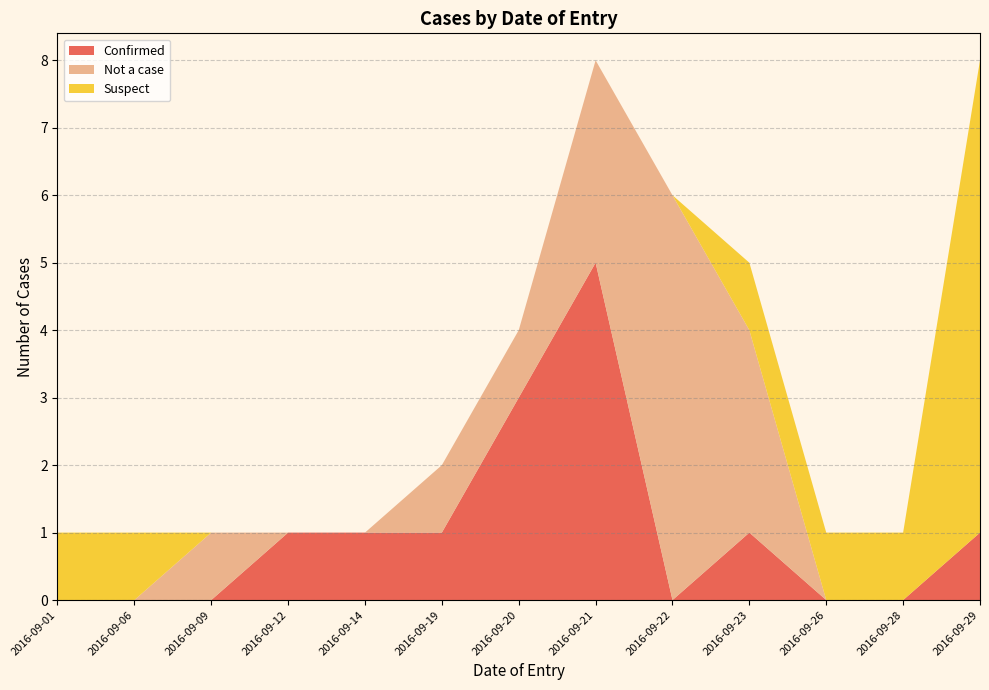

What is the highest value of the Confirmed series?

5